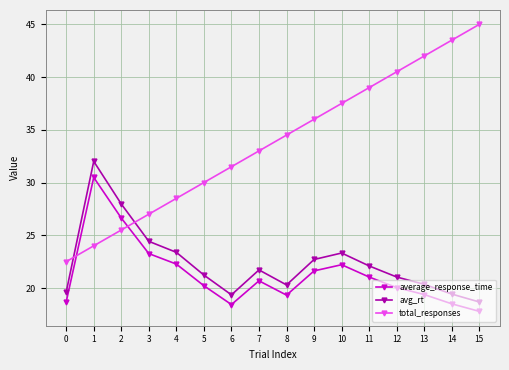

What is the lowest value of the total_responses series?

22.5